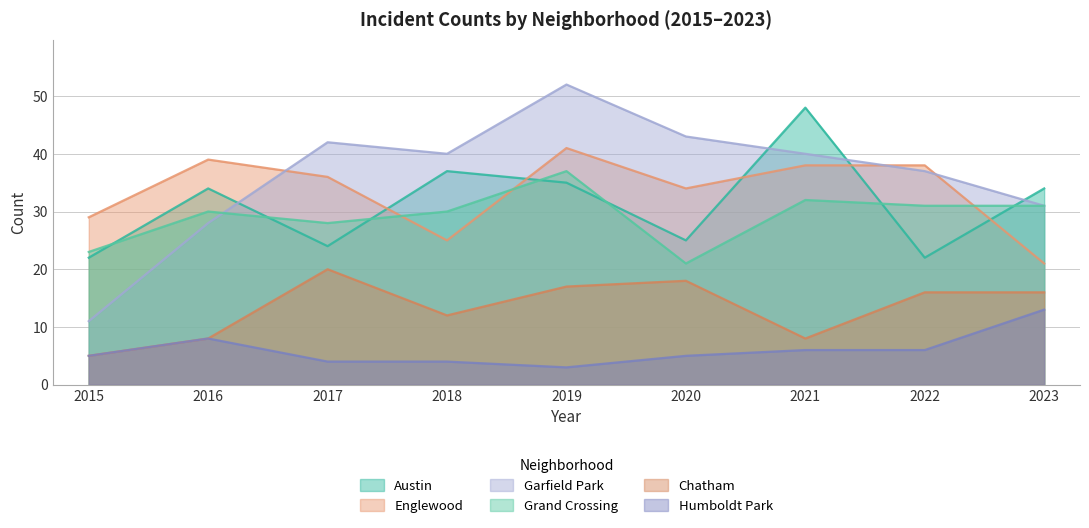

Between 2020 and 2015, which is larger?

2020